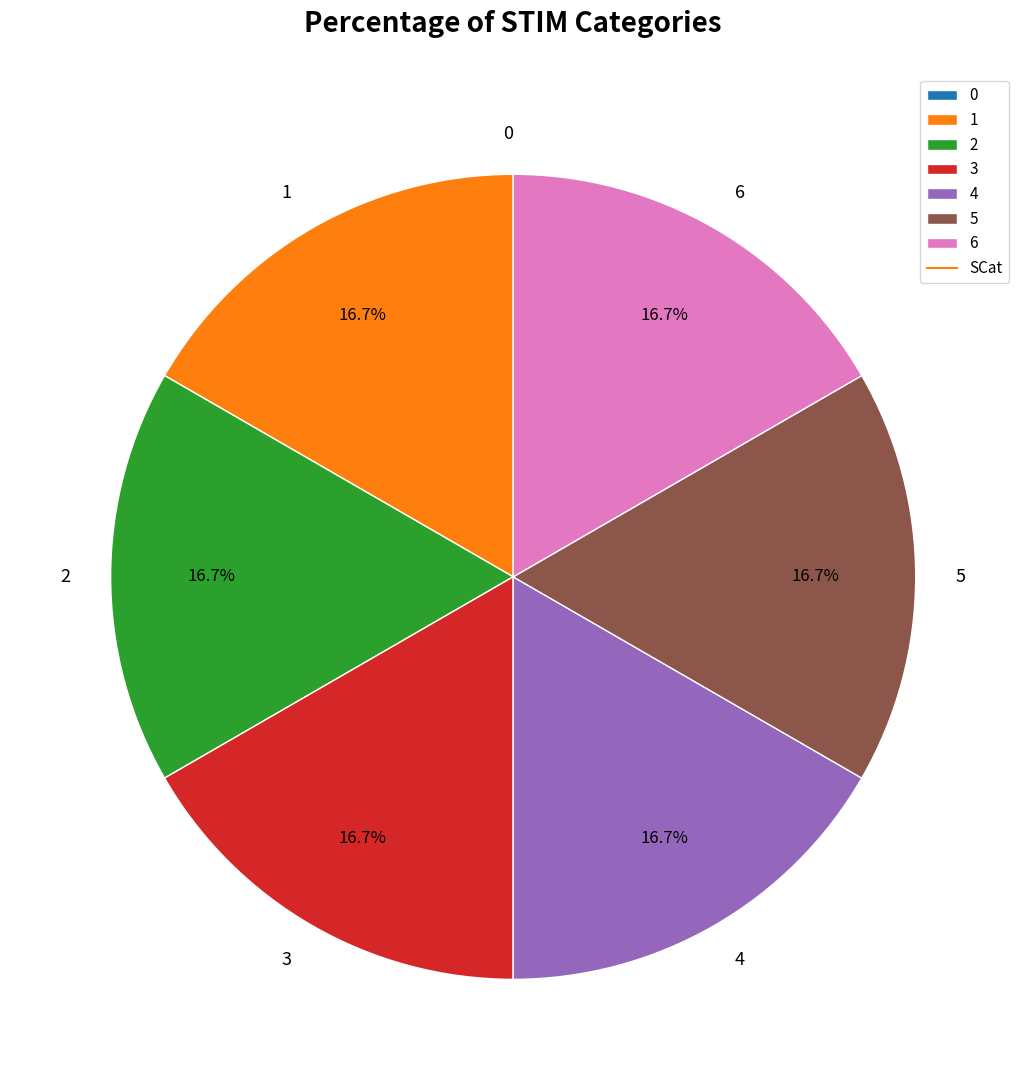

Is there a majority slice in this chart?

No